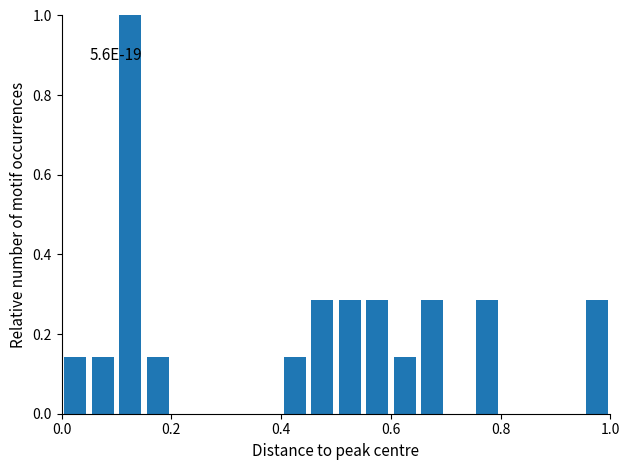

Around what value on the x-axis is the tallest bar? Give the approximate position of its centre, as read against the axis.

0.12